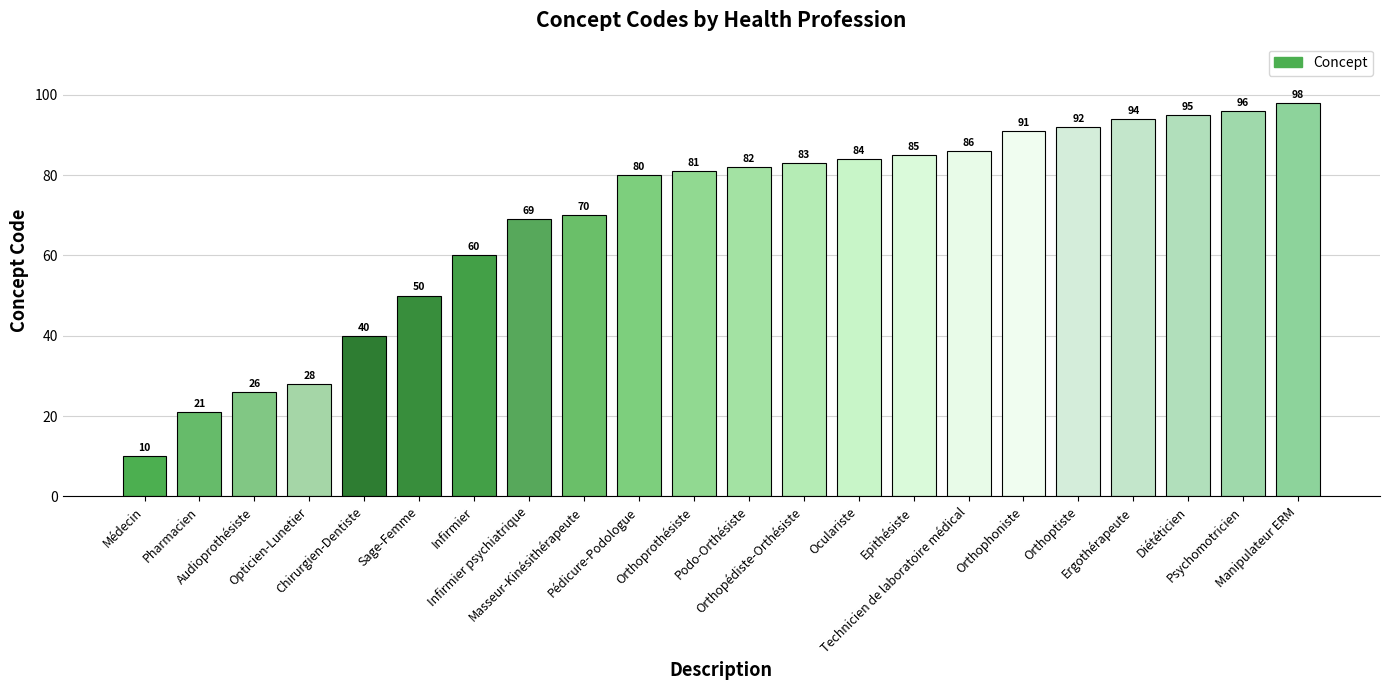

Which category has the highest value across all series?

Manipulateur ERM